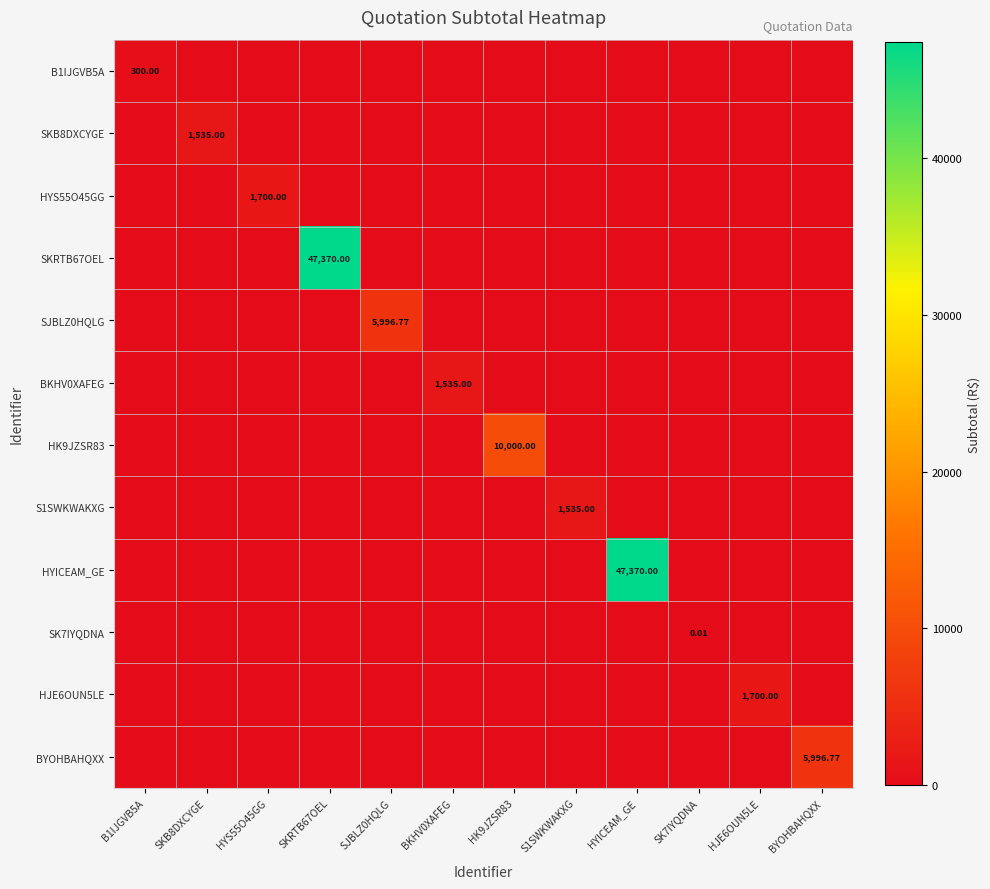

At which category is the sum across all series the highest?

SKRTB67OEL